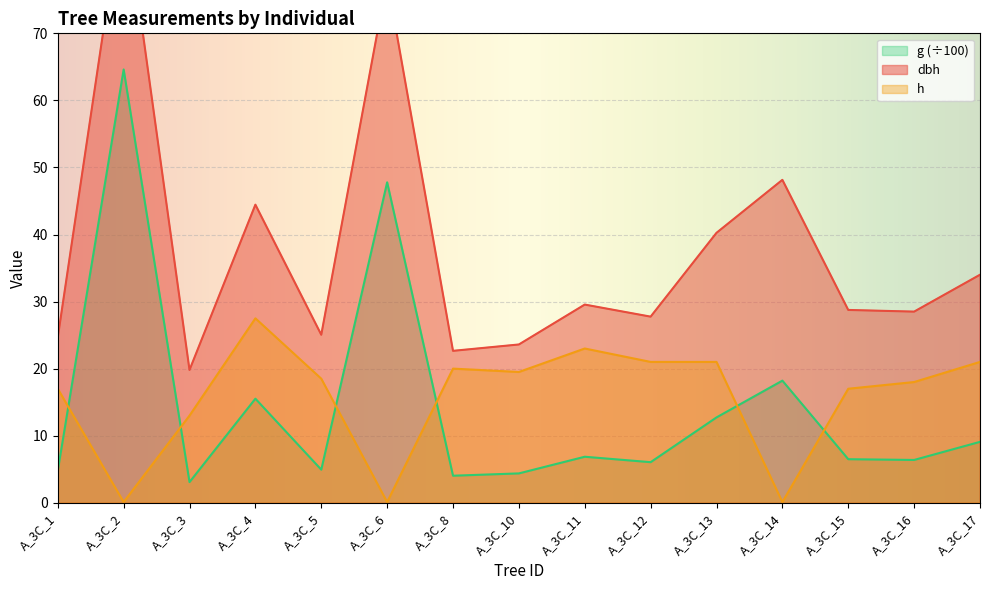

What are all the series names shown in the legend?

dbh, h, g